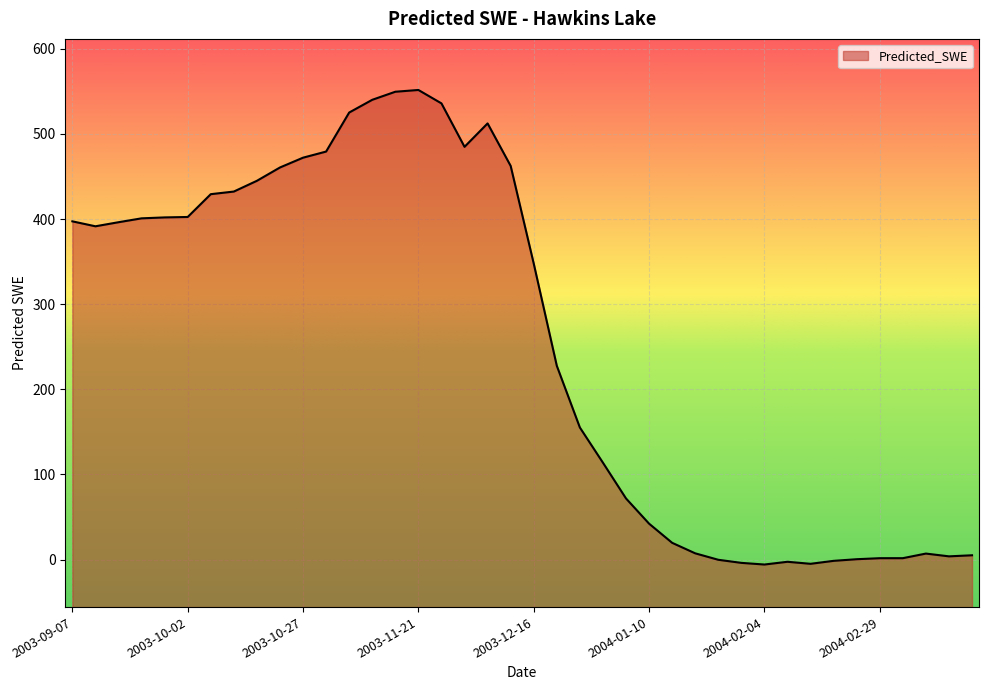

Approximately how many times larger is the value at 2003-10-17 compared to 2003-11-01?

0.9